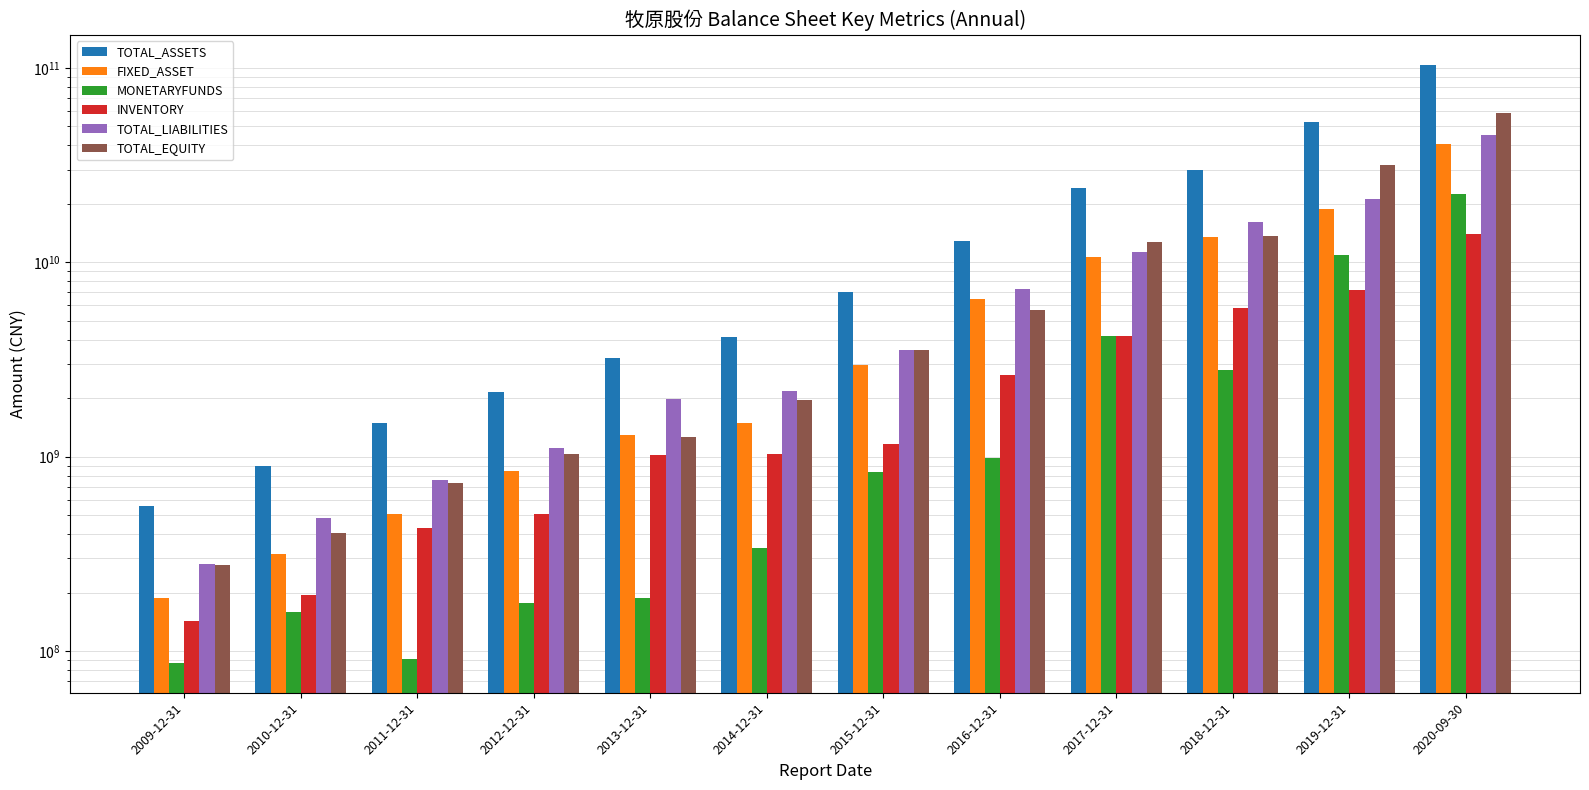

Reading right to left, extract all data points from this chart.

TOTAL_ASSETS: 103799294035.2	52886586120.2	29841862898.9	24044634907.6	12931323137.6	7067533220.8	4119301223.1	3234543056.3	2140201560.8	1488633359.1	891988820.6	559557326.5
FIXED_ASSET: 40460702911.1	18864249817.5	13544605357.9	10596958535.2	6499990714.8	2976295118.5	1489584505.7	1296407250.9	849202042.0	508433971.0	316705935.3	187140656.3
MONETARYFUNDS: 22496461869.6	10933206261.3	2778297994.6	4197056743.2	983907156.1	836286896.3	337545968.8	187835839.5	177552366.7	90711822.5	159179448.9	87070025.8
INVENTORY: 14037844959.1	7166176167.8	5812728203.2	4189892626.3	2618047837.6	1156000824.0	1035377266.1	1021416110.2	506117311.4	427993259.8	193502723.6	143424129.8
TOTAL_LIABILITIES: 44987352658.6	21175016303.5	16134227709.8	11308025403.4	7269874877.8	3545527465.7	2171078734.0	1977711785.2	1112999766.2	759839429.0	484850715.9	281068701.4
TOTAL_EQUITY: 58811941376.6	31711569816.7	13707635189.1	12736609504.2	5661448259.8	3522005755.1	1948222489.1	1256831271.2	1027201794.5	728793930.1	407138104.7	278488625.1